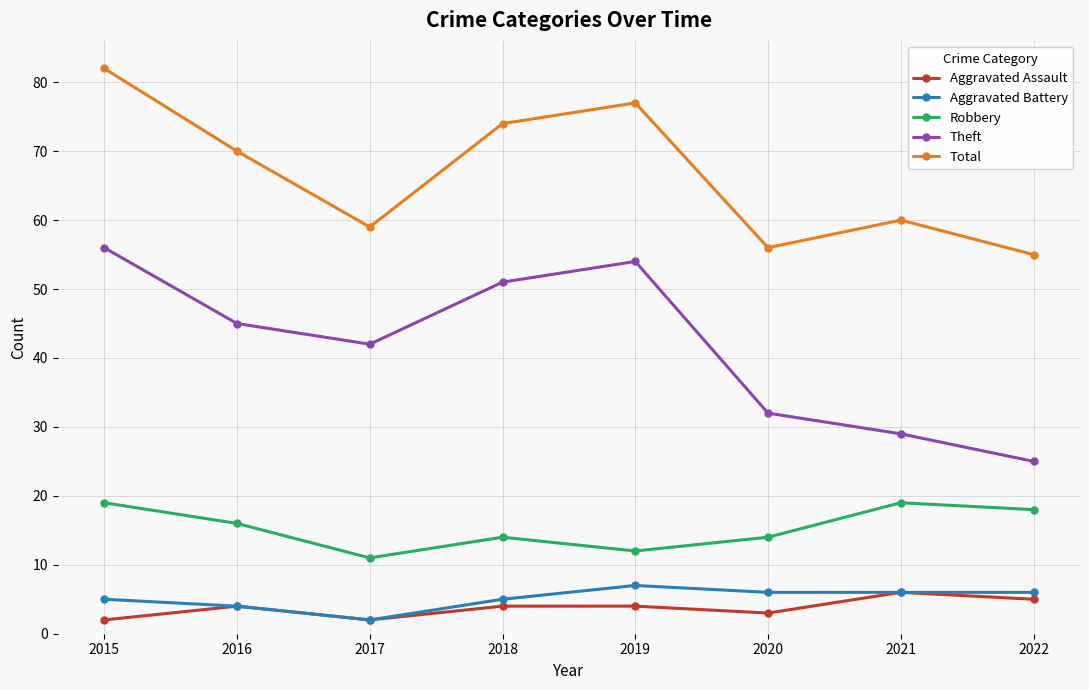

Between 2017 and 2022, which series saw the biggest shift?

Theft